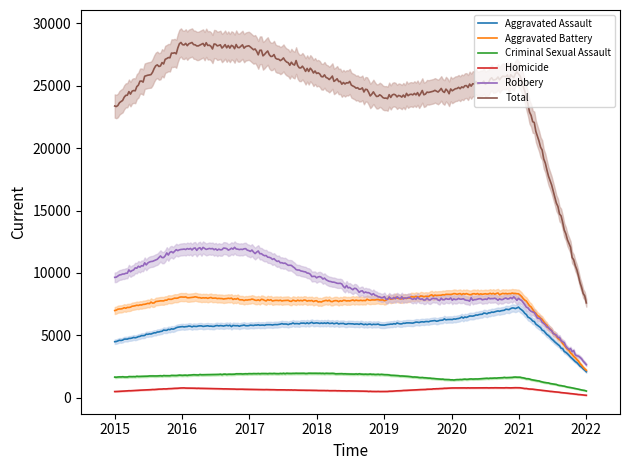

Which series ends up on top after the final intersection of Robbery and Aggravated Battery?

Robbery